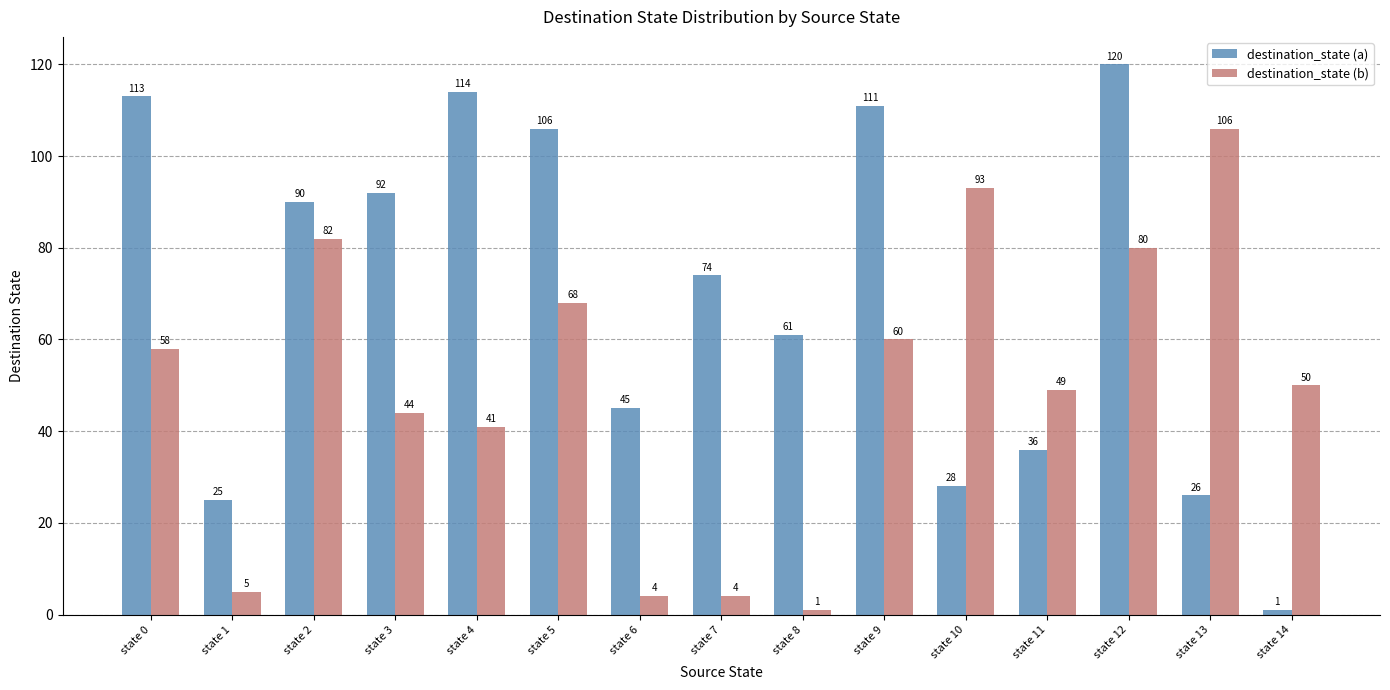

How many bars are there in total?

30